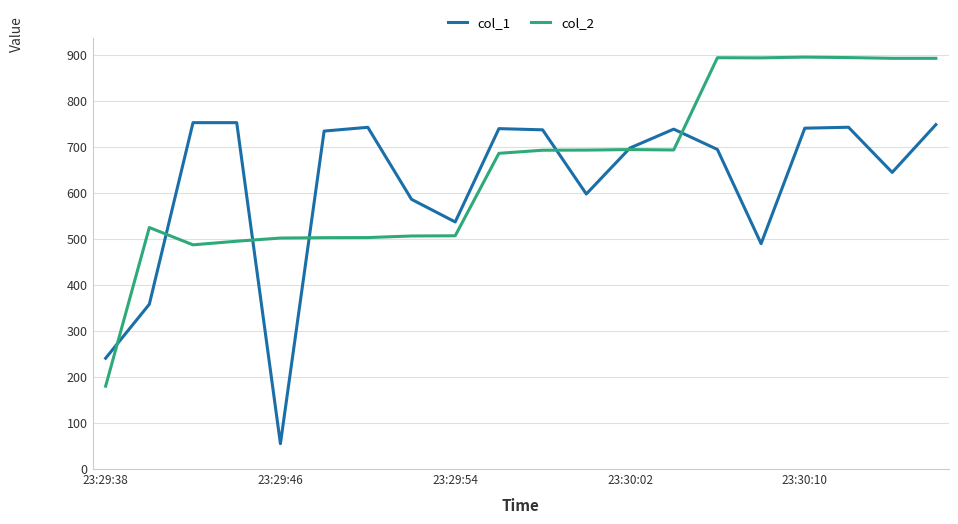

What is the minimum value shown in the chart?

55.0